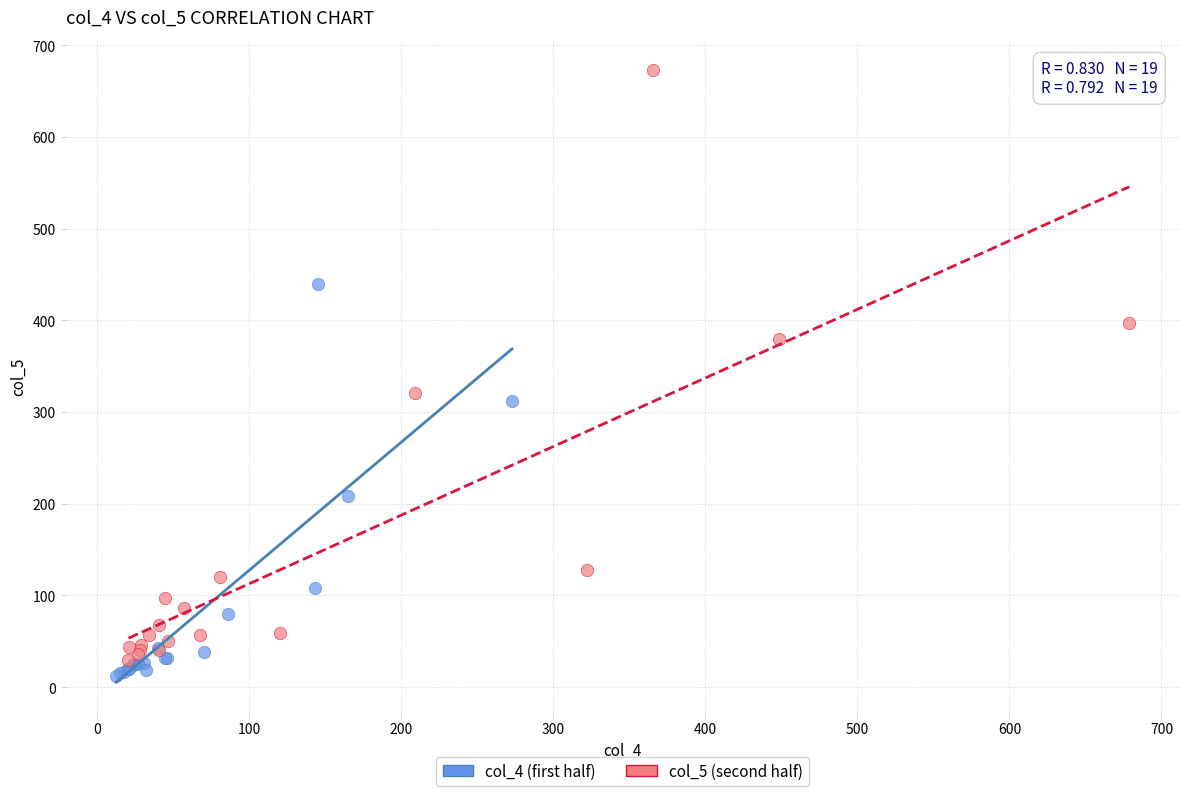

Which series has the widest spread of Y values?

col_5 (second half)